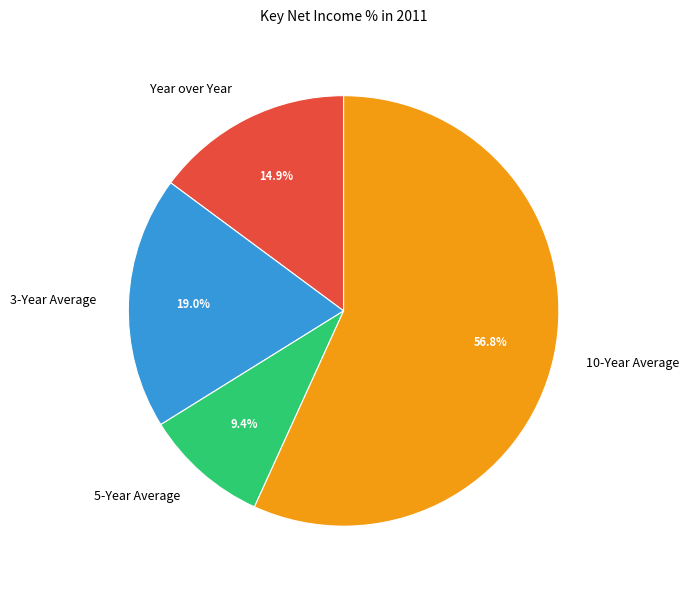

Approximately how many times larger is the value at 5-Year Average compared to 3-Year Average?

0.5